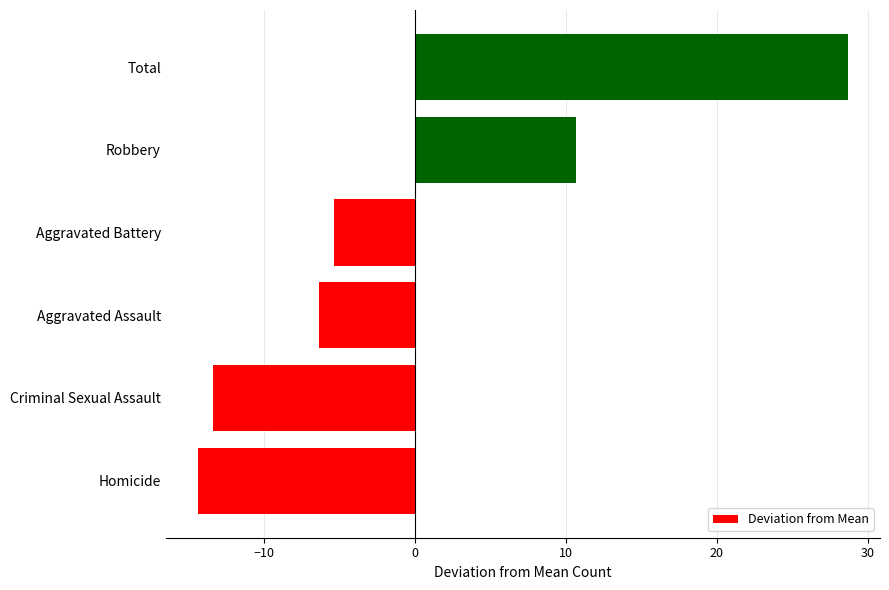

Rank the categories by value from highest to lowest.

Total, Robbery, Aggravated Battery, Aggravated Assault, Criminal Sexual Assault, Homicide